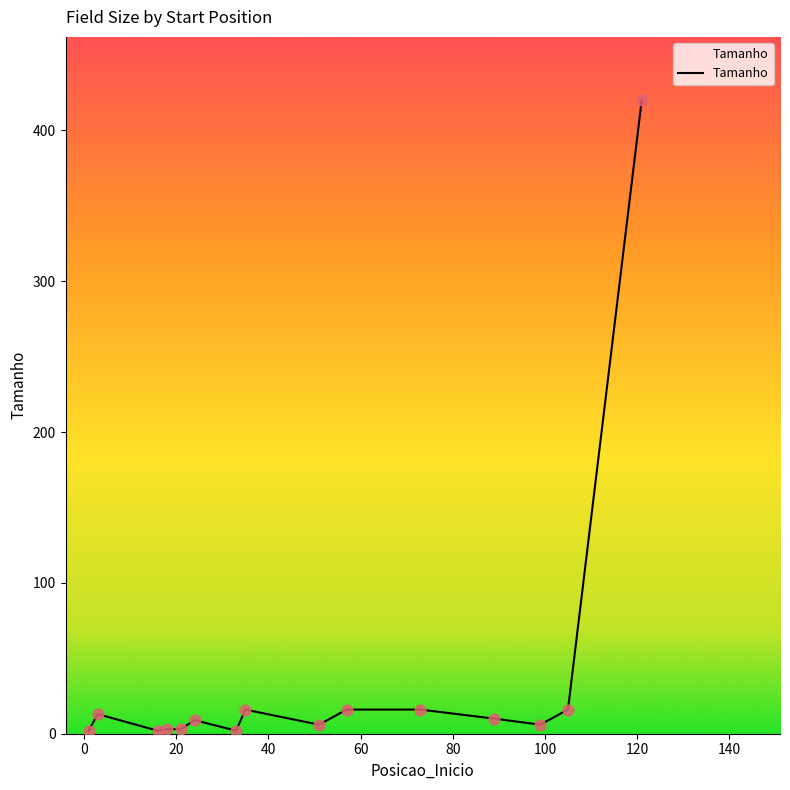

What is the maximum value shown in the chart?

420